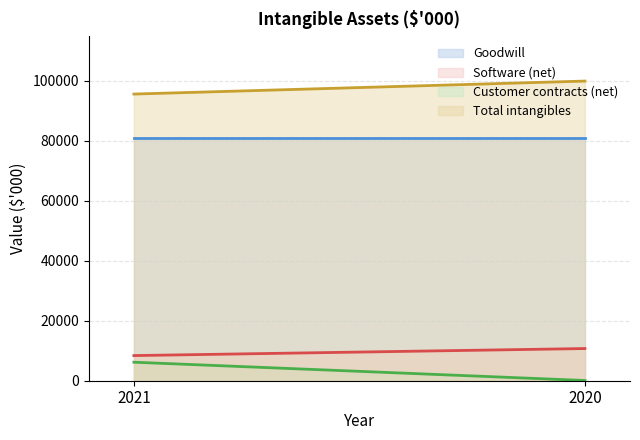

What is the value of the Customer contracts (net) point at the 1st from the left?

6175